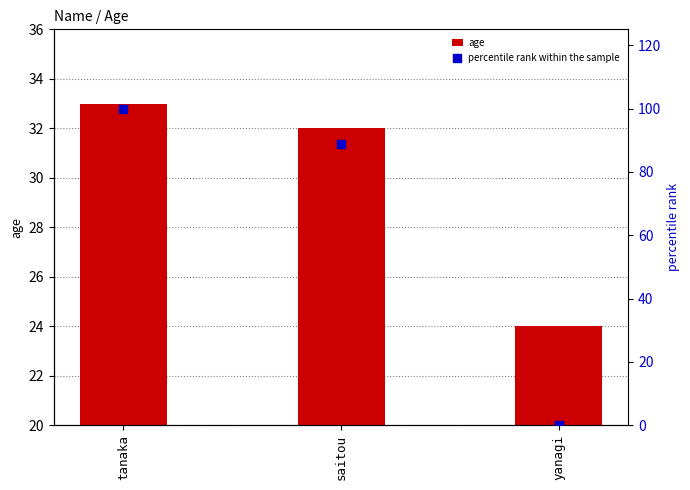

What are all the series names shown in the legend?

age, percentile rank within the sample